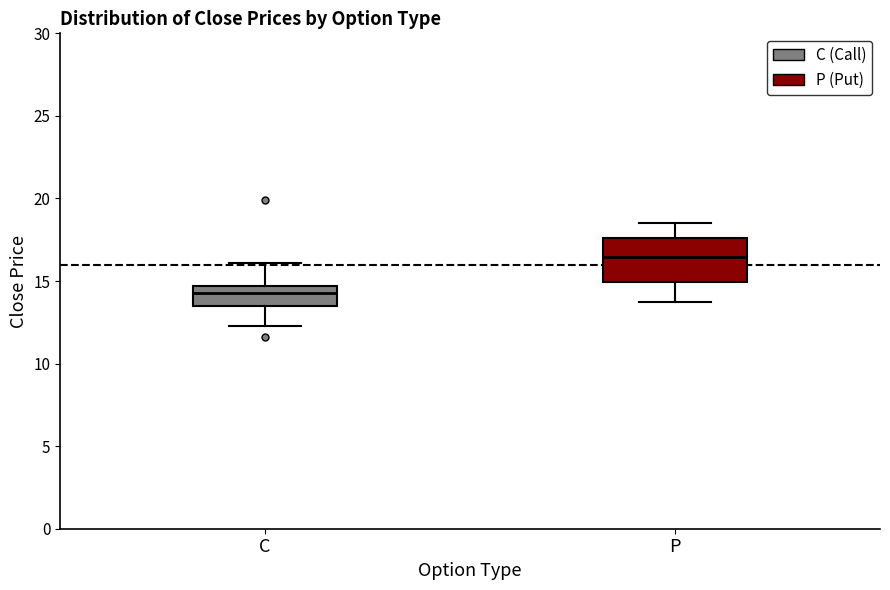

Which box's median line is the highest?

P